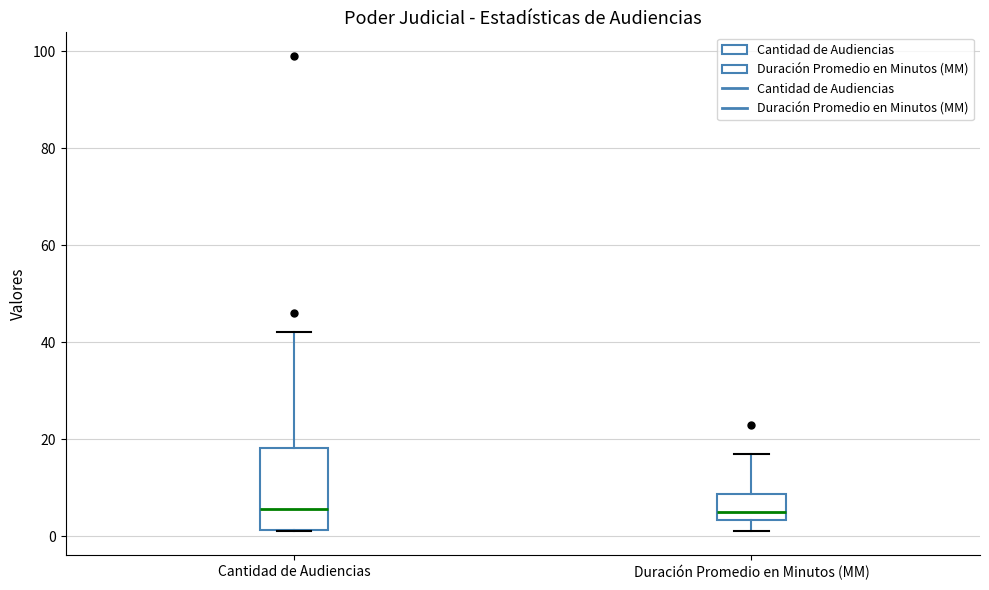

Reading left to right, read every box against the y-axis: the position of its median line, the range the box covers, and the ends of its whiskers. The values are not printed on the chart, so give them approximately, as read against the axis.

Cantidad de Audiencias: median 6, box 2 to 18, whiskers 2 to 42
Duración Promedio en Minutos (MM): median 6, box 4 to 8, whiskers 2 to 18